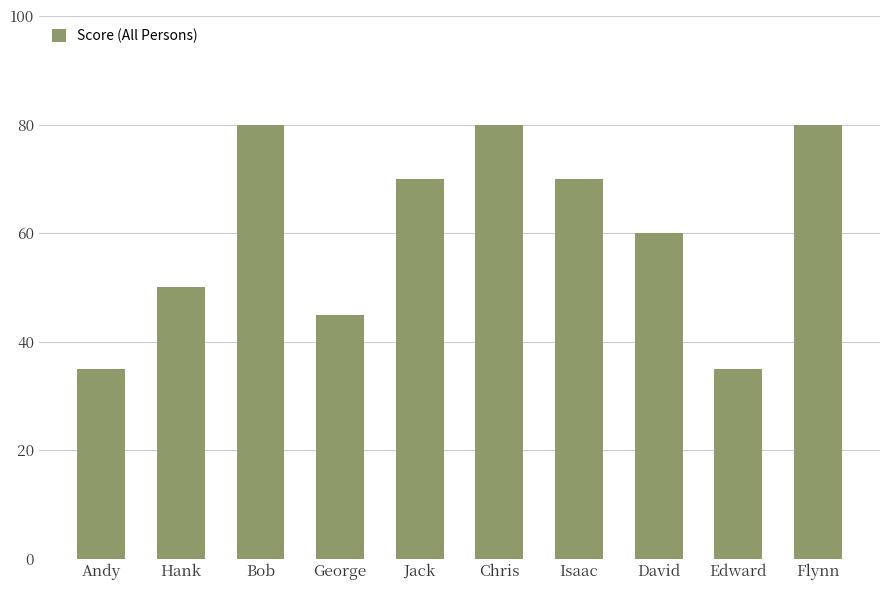

At which label does the data first exceed 70?

Bob